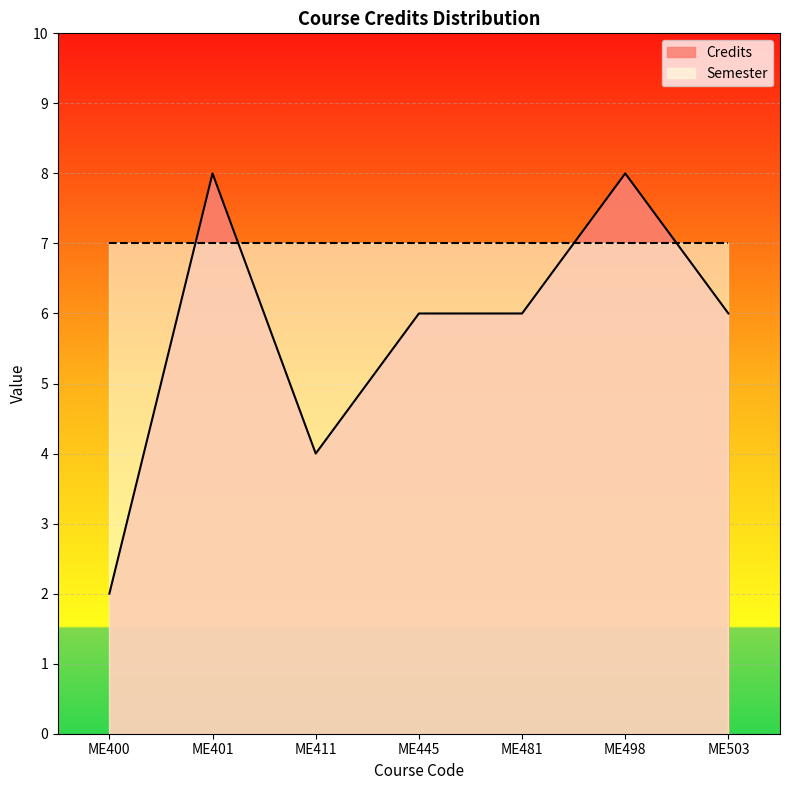

What is the value of the 5th point from the left?

6